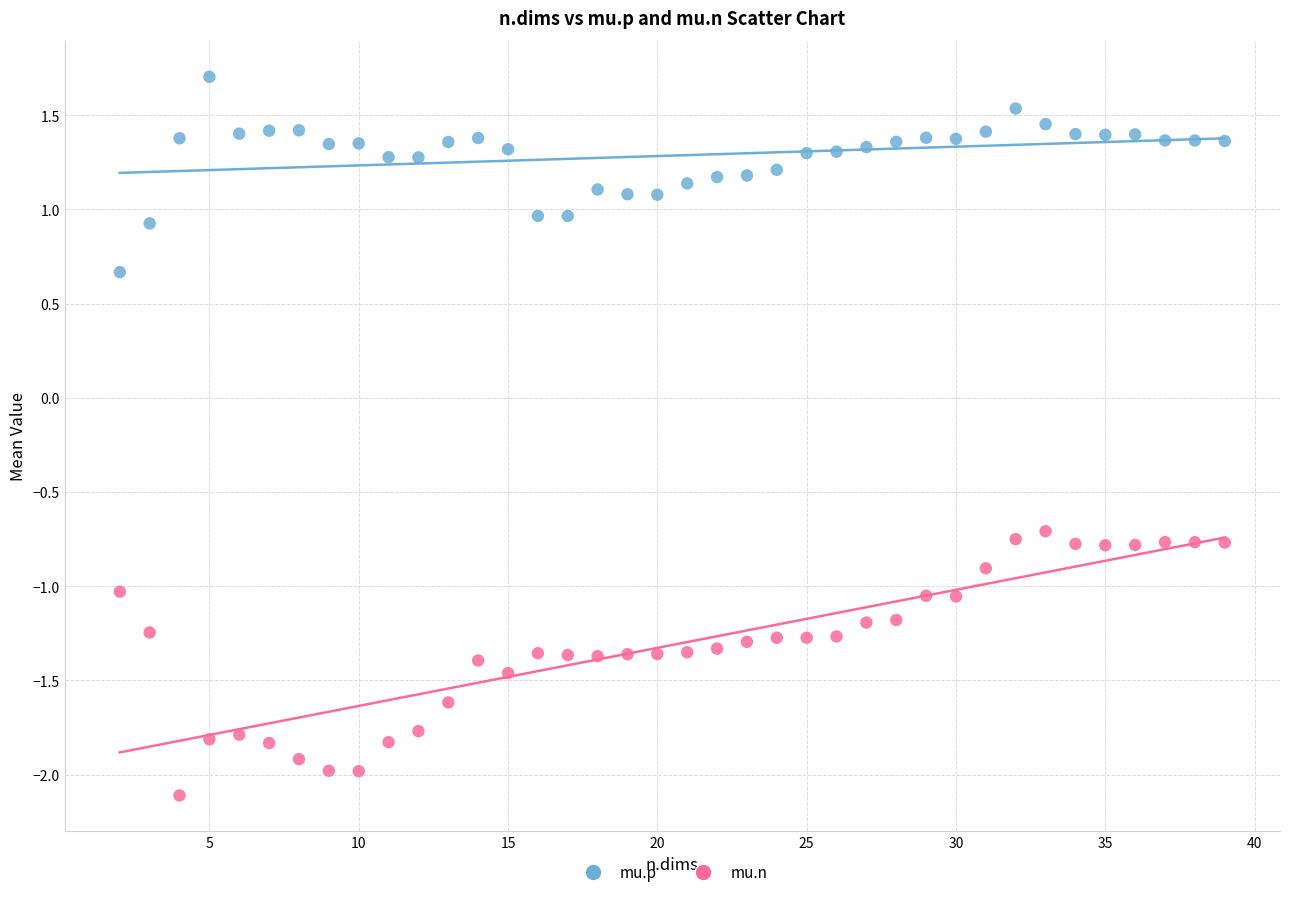

What are all the series names shown in the legend?

mu.p, mu.n